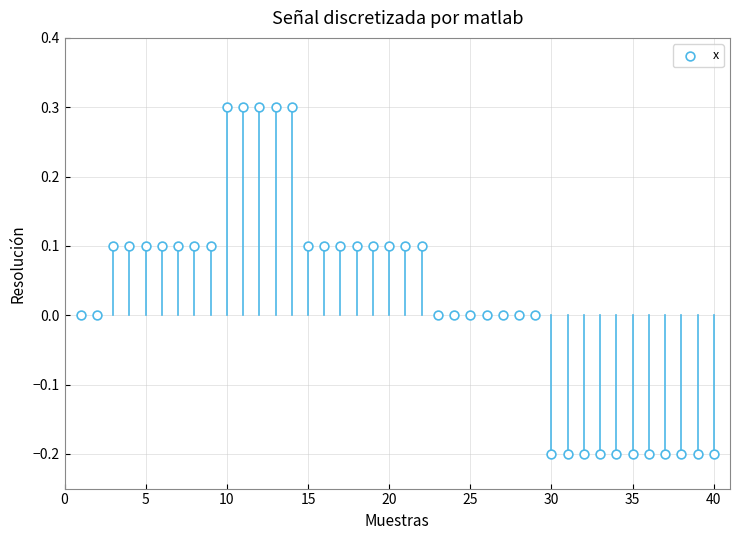

What is the range of Y values (max minus min)?

0.5